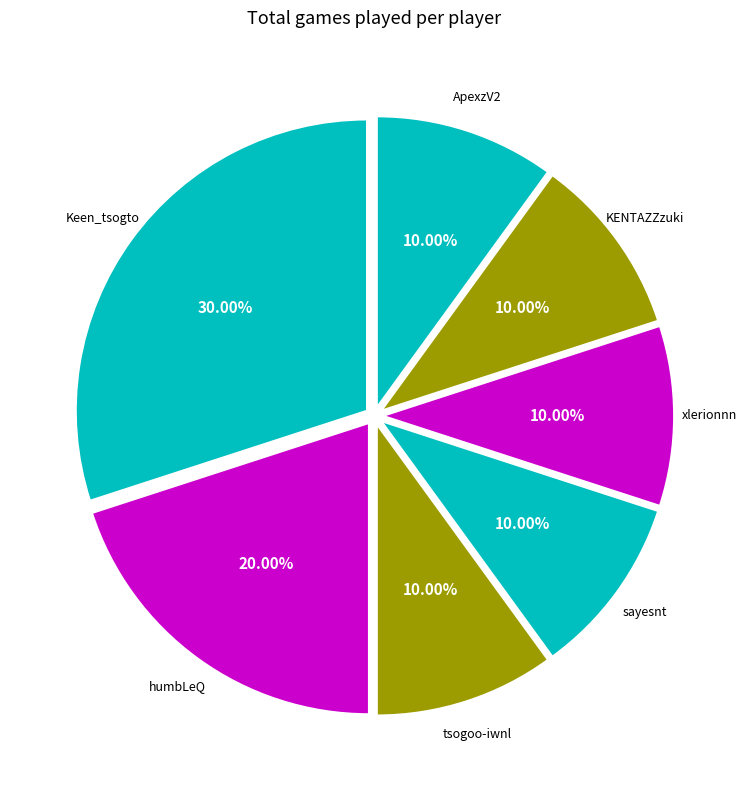

To the nearest percent, what is the difference between the largest and smallest slice percentages?

20%